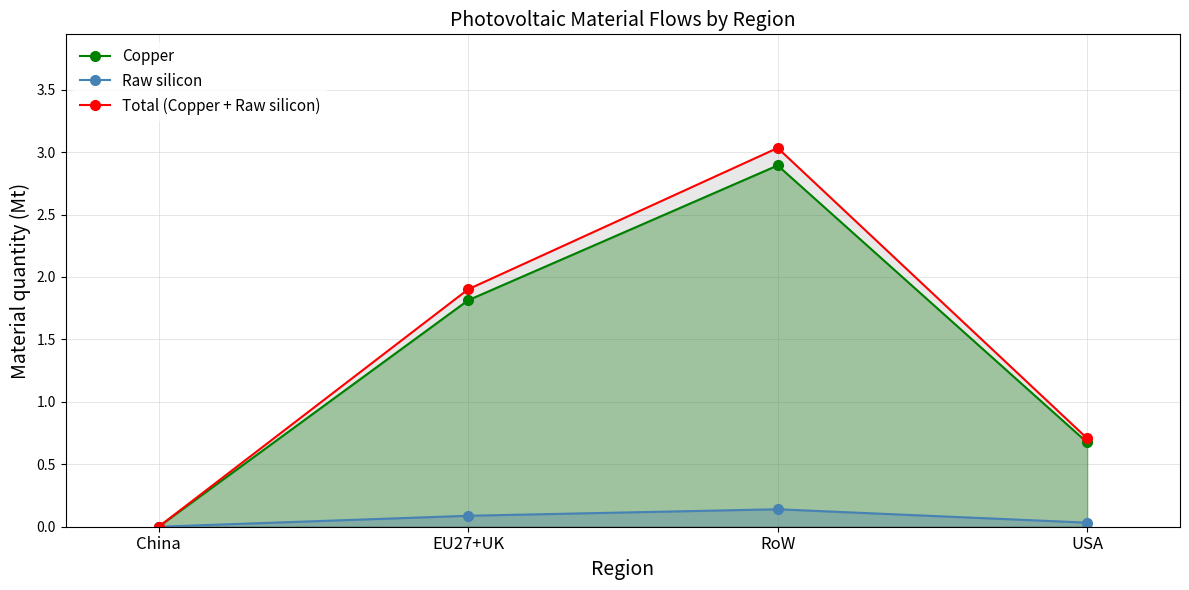

How many lines are shown in the chart?

3